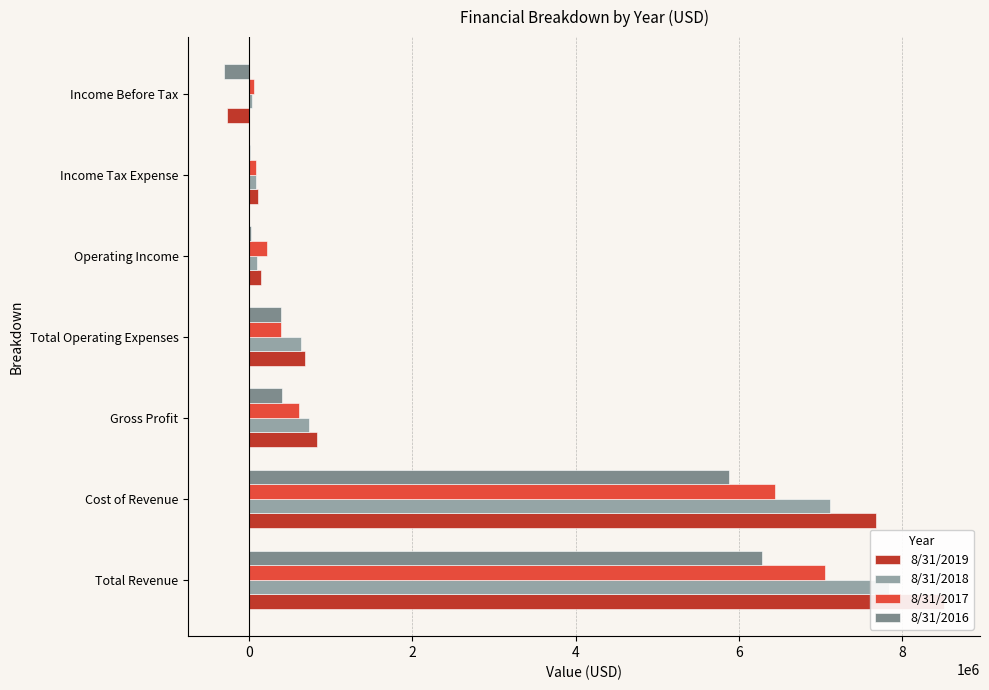

What are all the series names shown in the legend?

8/31/2019, 8/31/2018, 8/31/2017, 8/31/2016